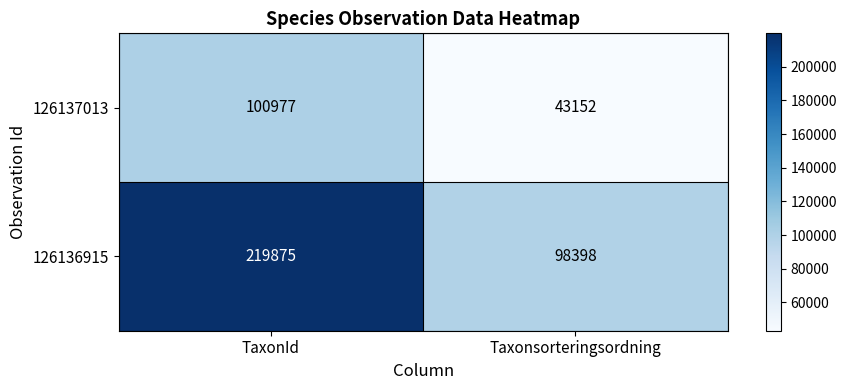

How many data points does each series have?

2